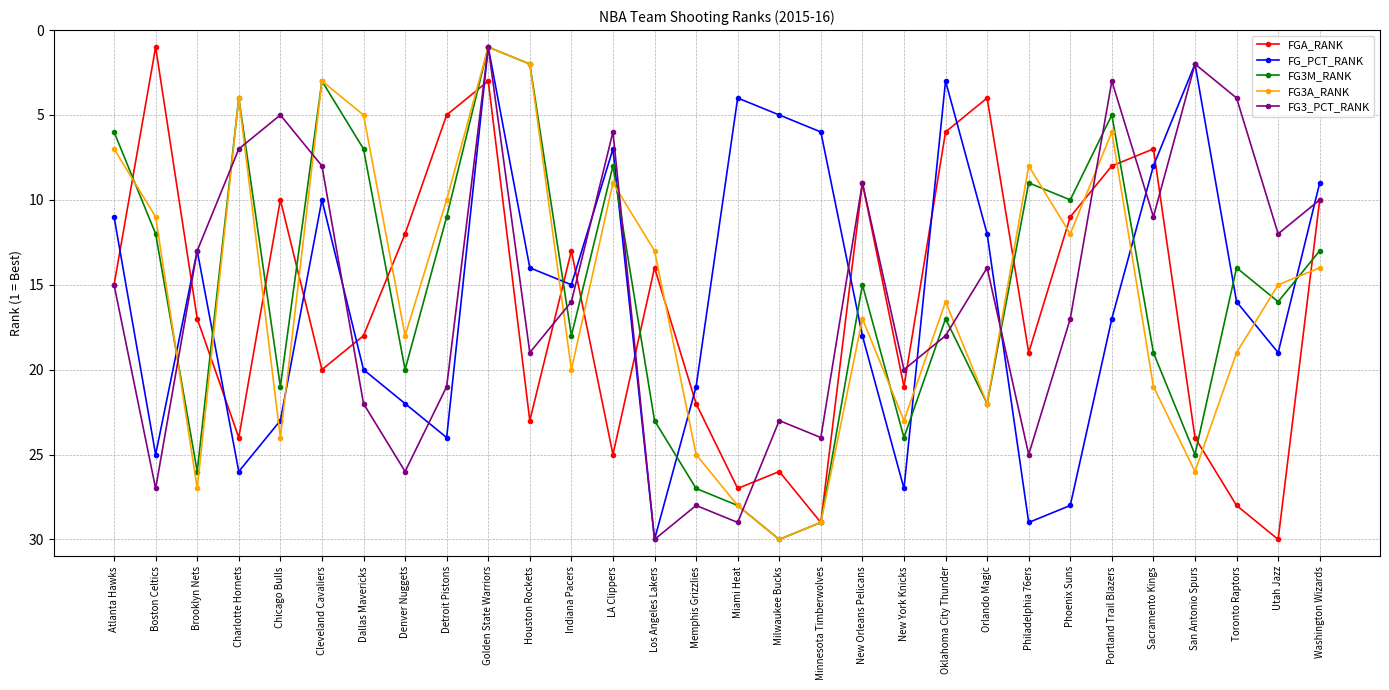

What is the value of the FG_PCT_RANK point at the 22nd from the left?

12